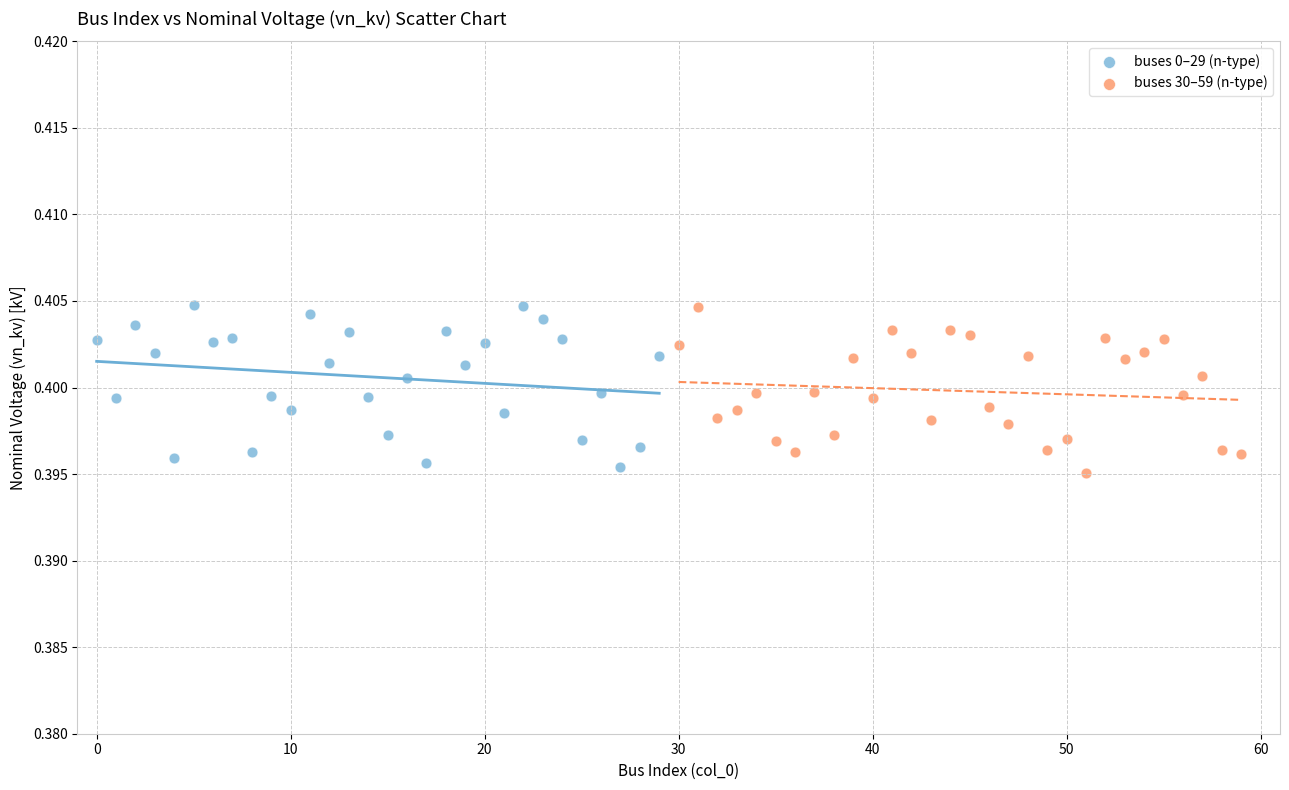

What are all the series names shown in the legend?

buses 0–29 (n-type), buses 30–59 (n-type)